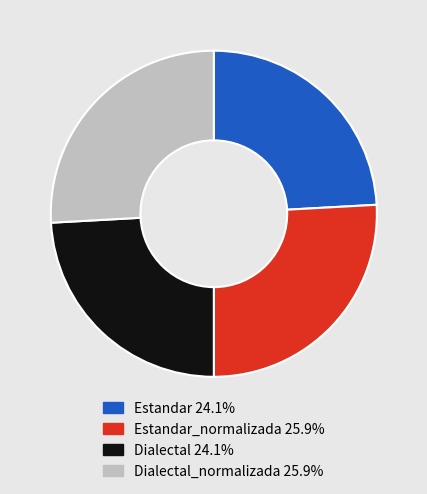

Does any single category account for the majority?

No